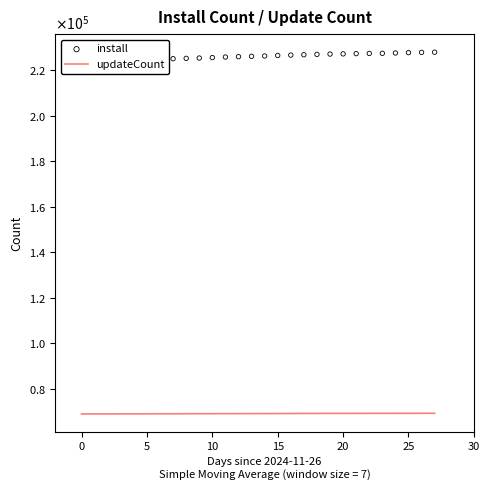

What are all the series names shown in the legend?

updateCount, install